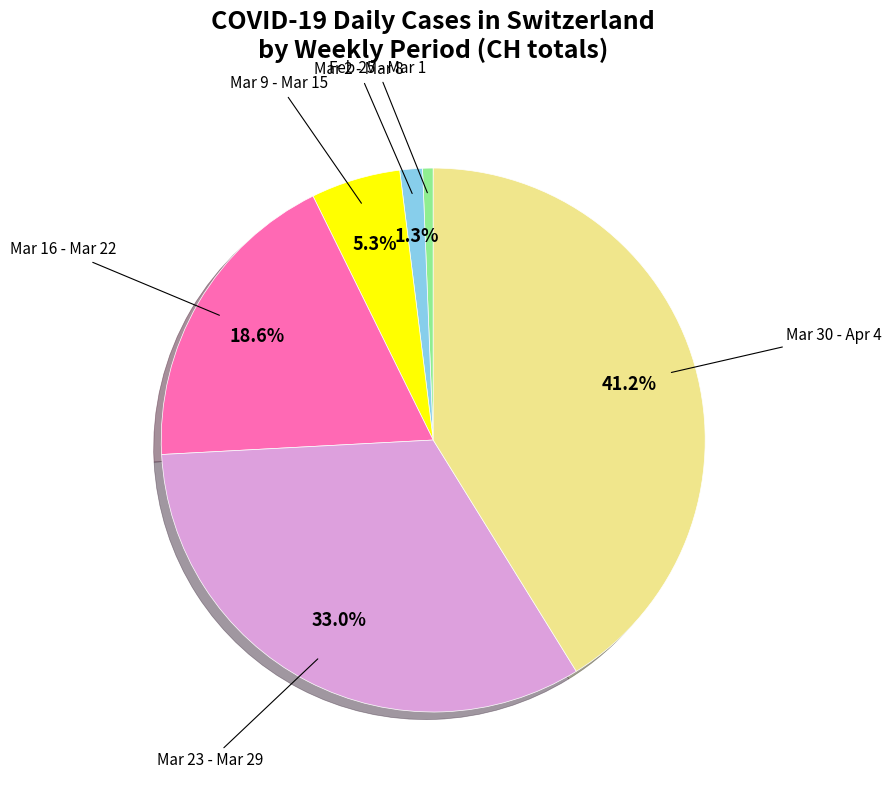

Is there any slice that represents more than half of the pie?

No